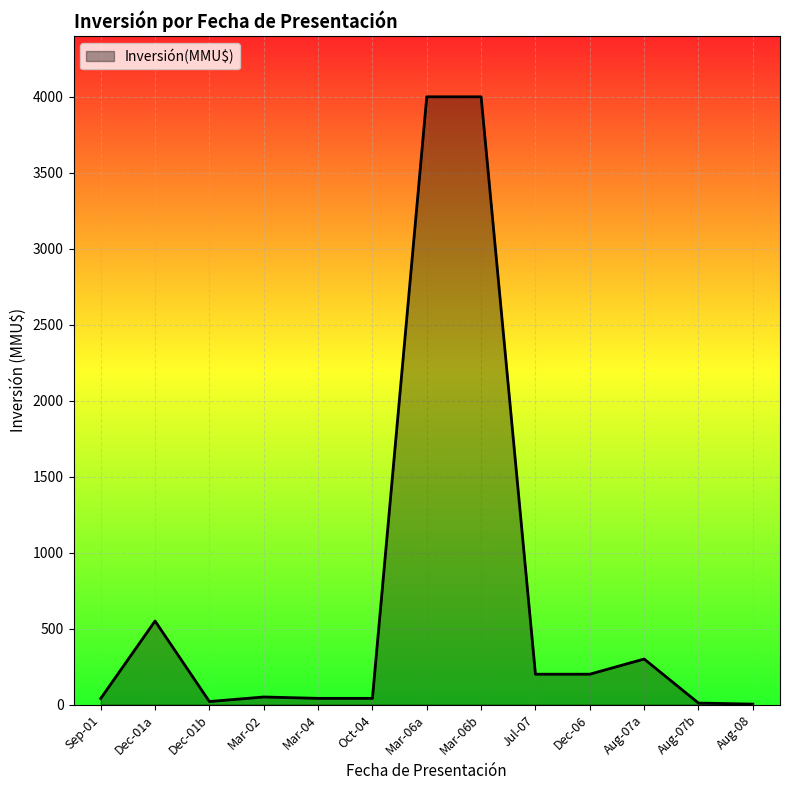

What is the average value?

727.3